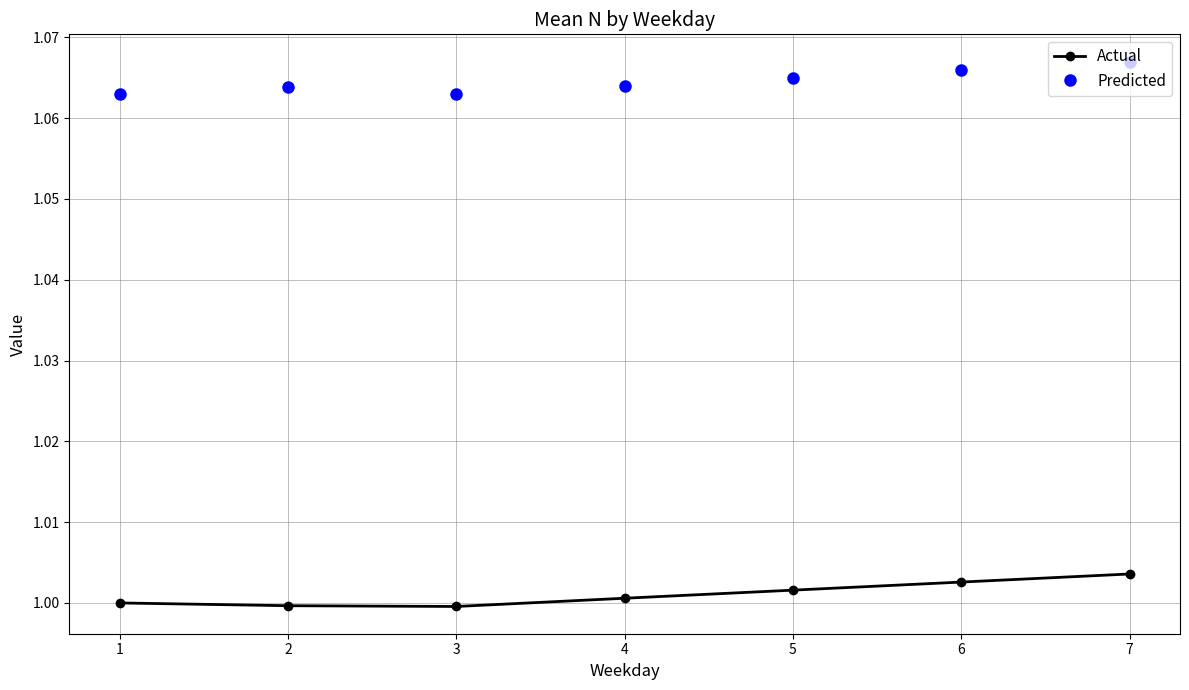

True or false: Predicted and Actual cross at least once.

False